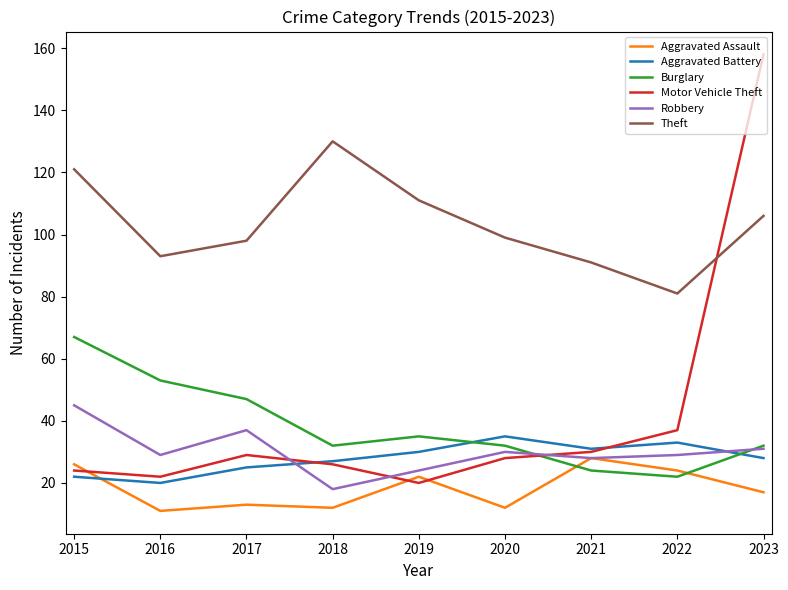

In Burglary, how many points are higher than both neighbors (excluding endpoints)?

1